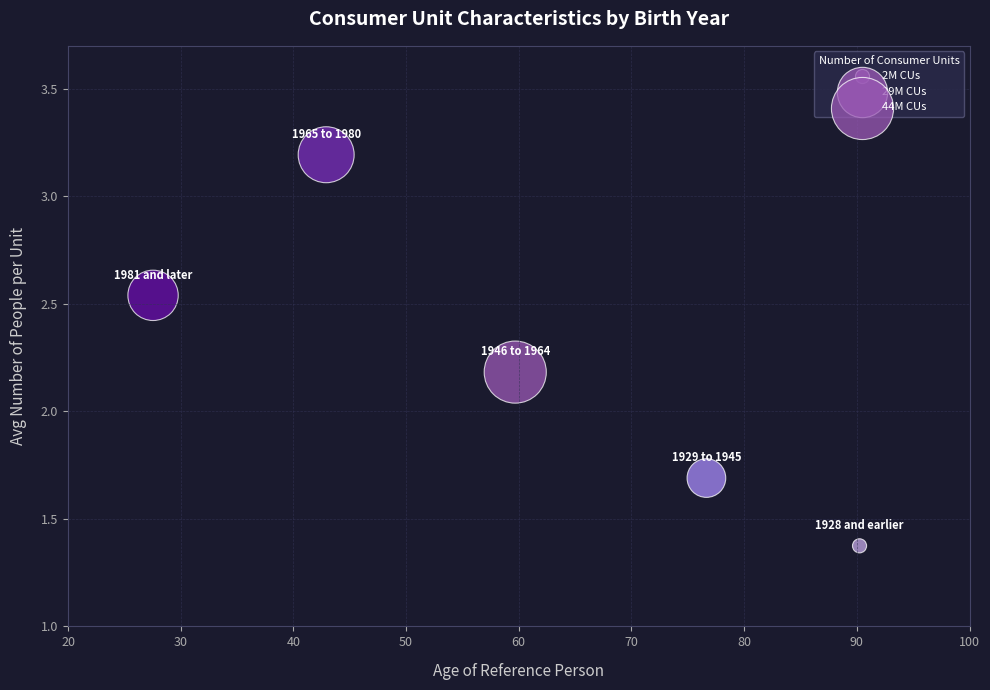

What Y value in the scatter plot is closest to 2?

2.2